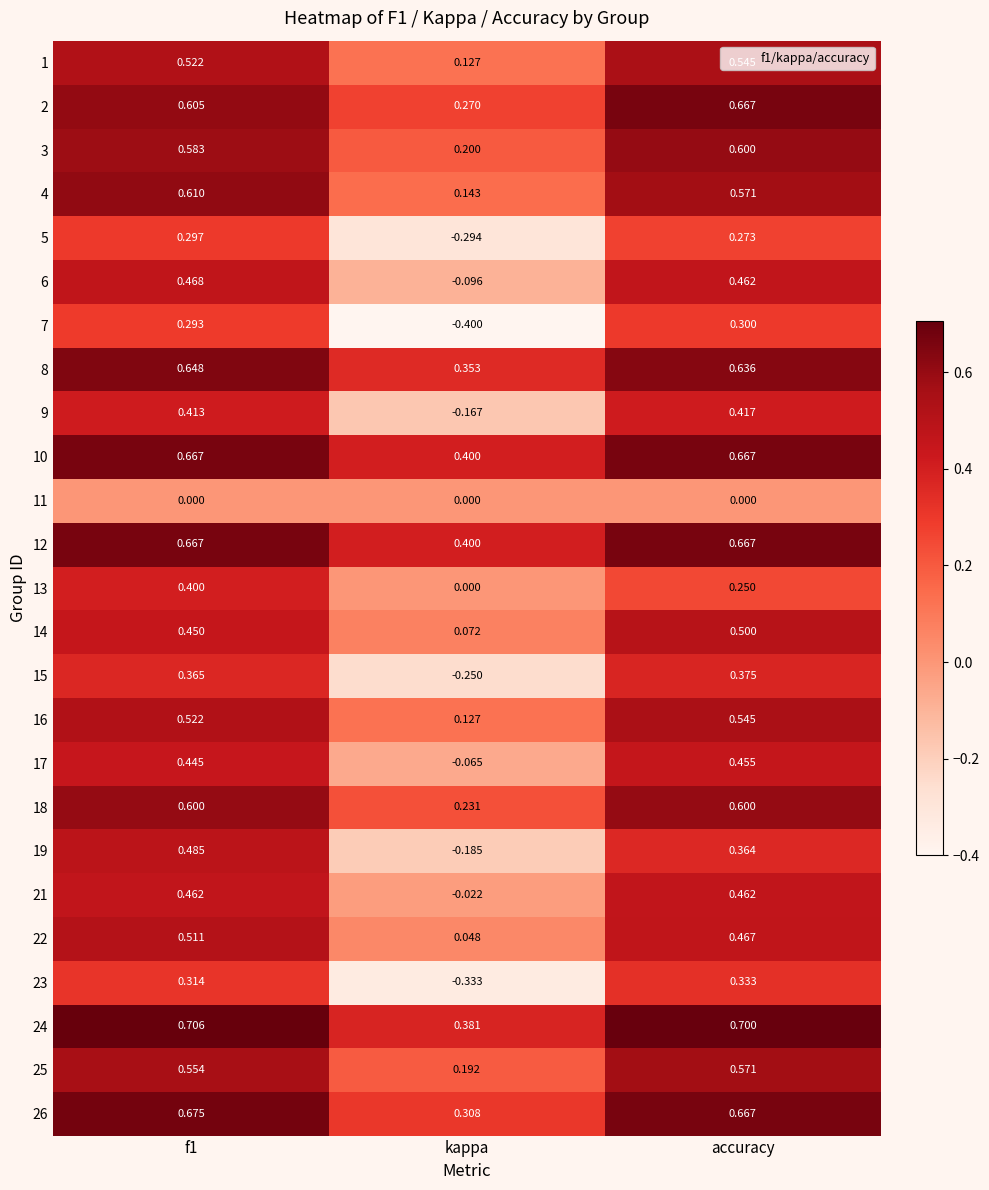

Which label corresponds to the smallest value in the chart?

kappa